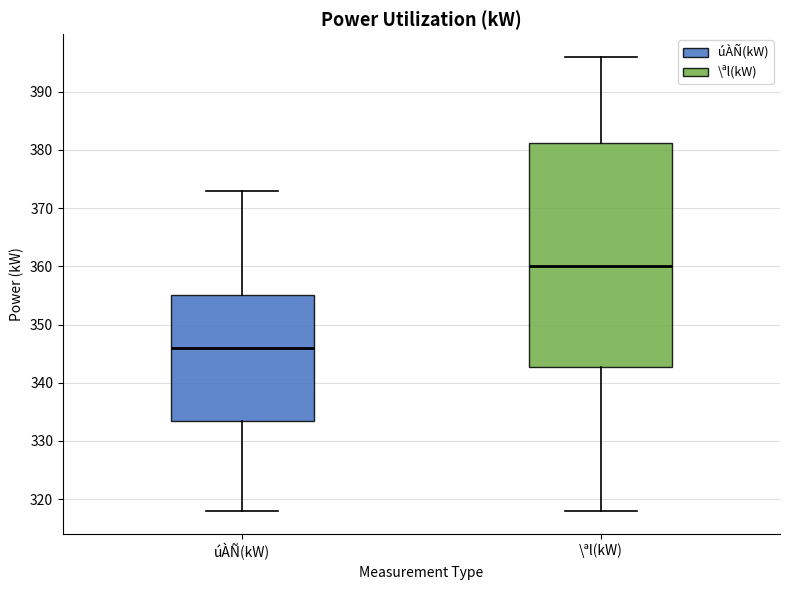

Reading left to right, transcribe this box plot: for each box, give where its median line is, the range the box spans, and where its two whiskers end, as read against the y-axis. The values are not printed on the chart, so give them approximately, as read against the axis.

úÀÑ(kW): median 346, box 334 to 355, whiskers 318 to 373
\ªl(kW): median 360, box 343 to 381, whiskers 318 to 396